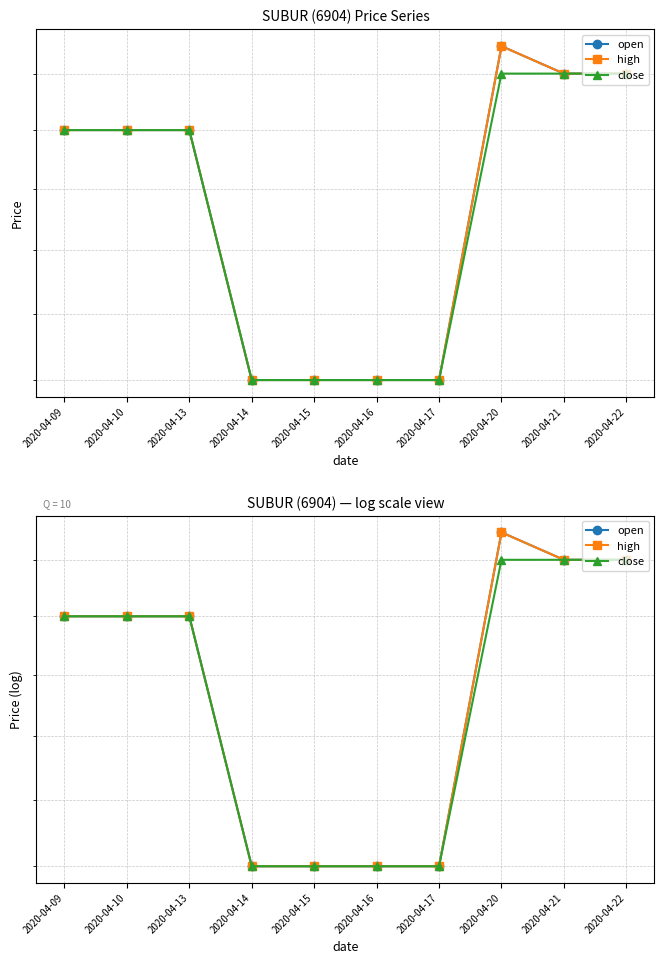

At how many categories does at least one series exceed 0?

10